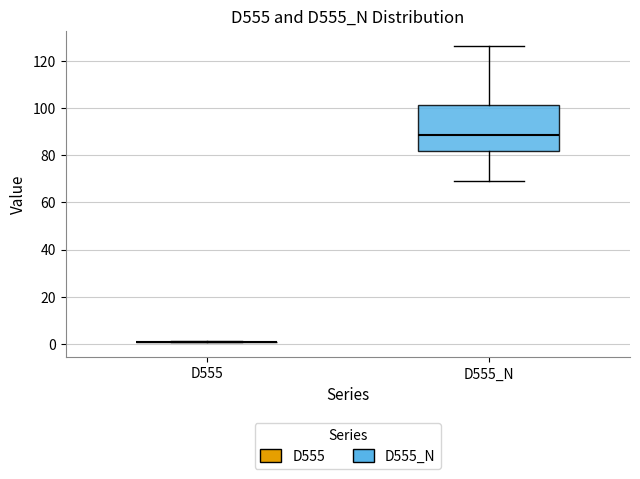

Where does the median line of the box for D555_N sit on the y-axis? The values are not printed on the chart, so give them approximately, as read against the axis.

88